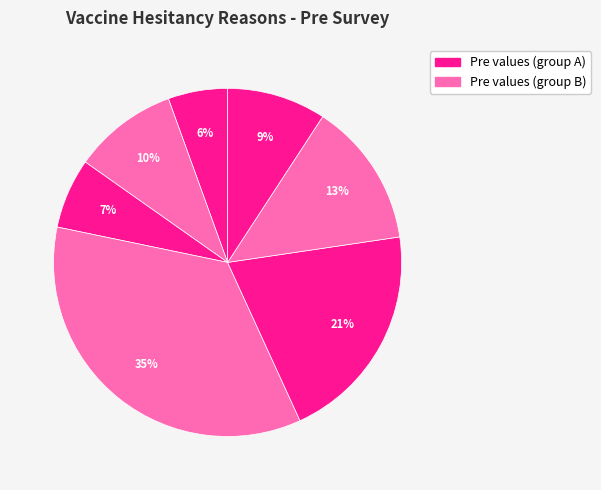

Is there any slice that represents more than half of the pie?

No